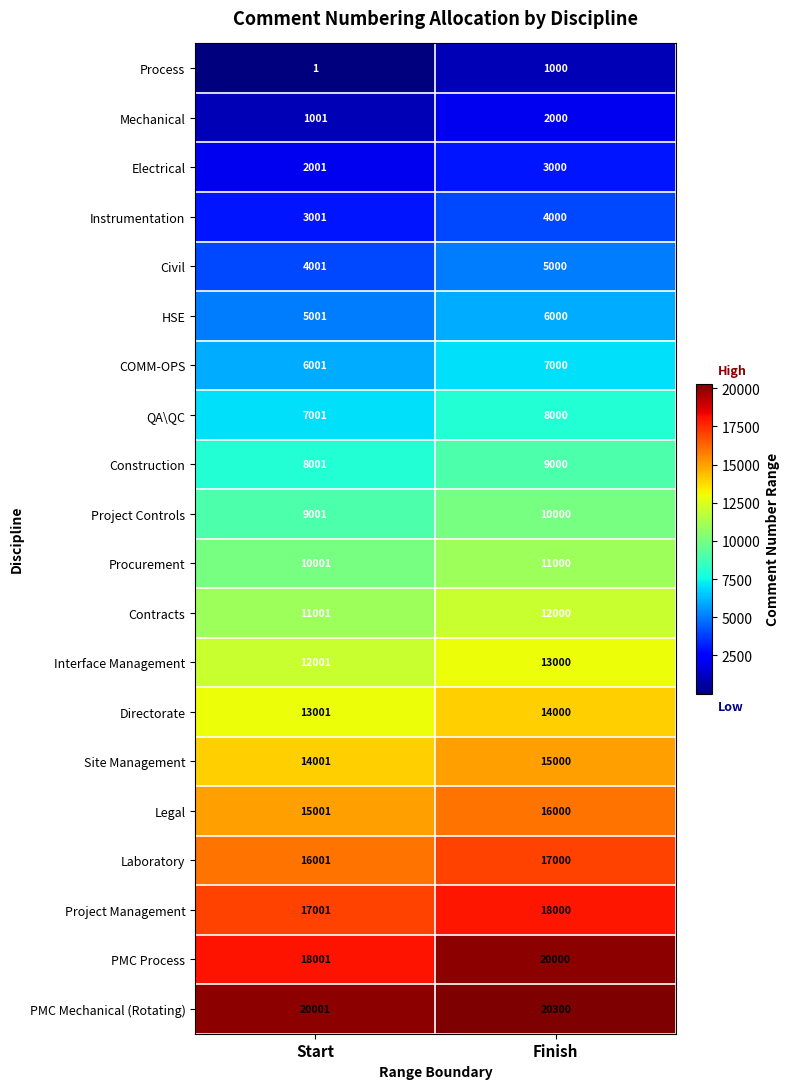

Where is Site Management nearest to the value 14500?

Start